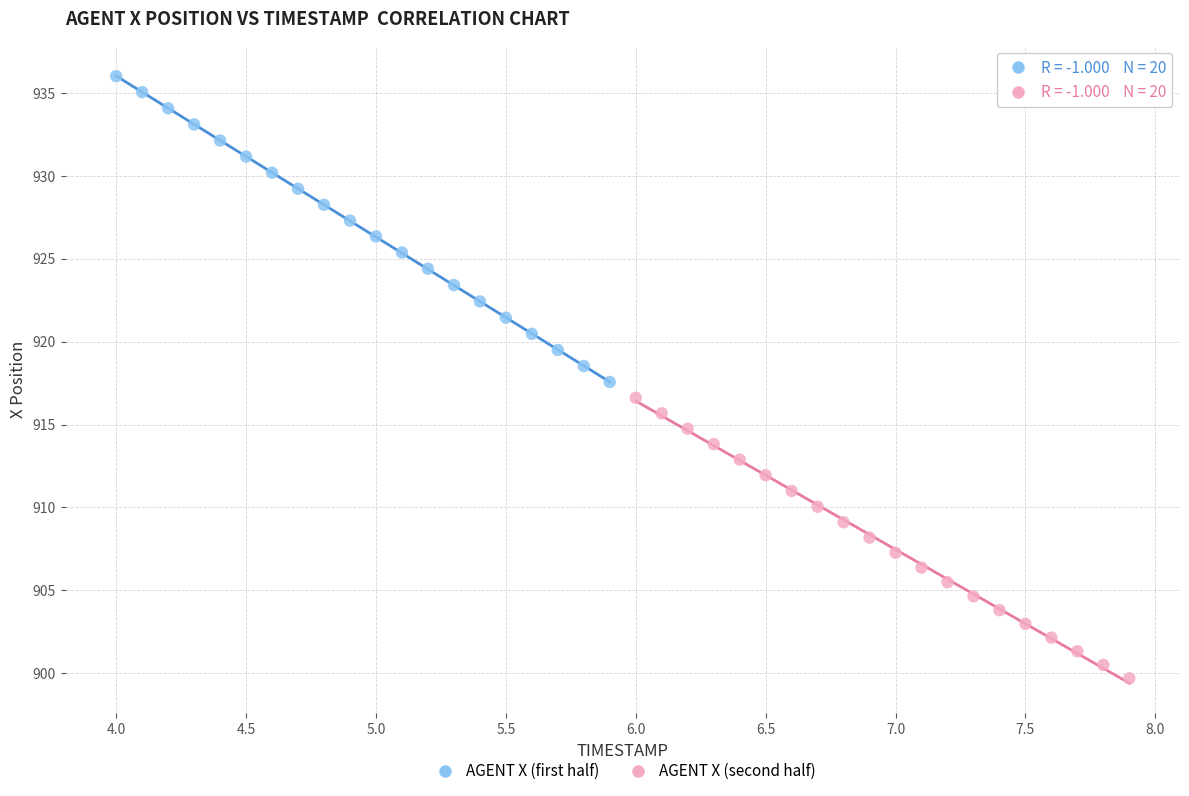

Which series has the widest spread of Y values?

AGENT X (first half)